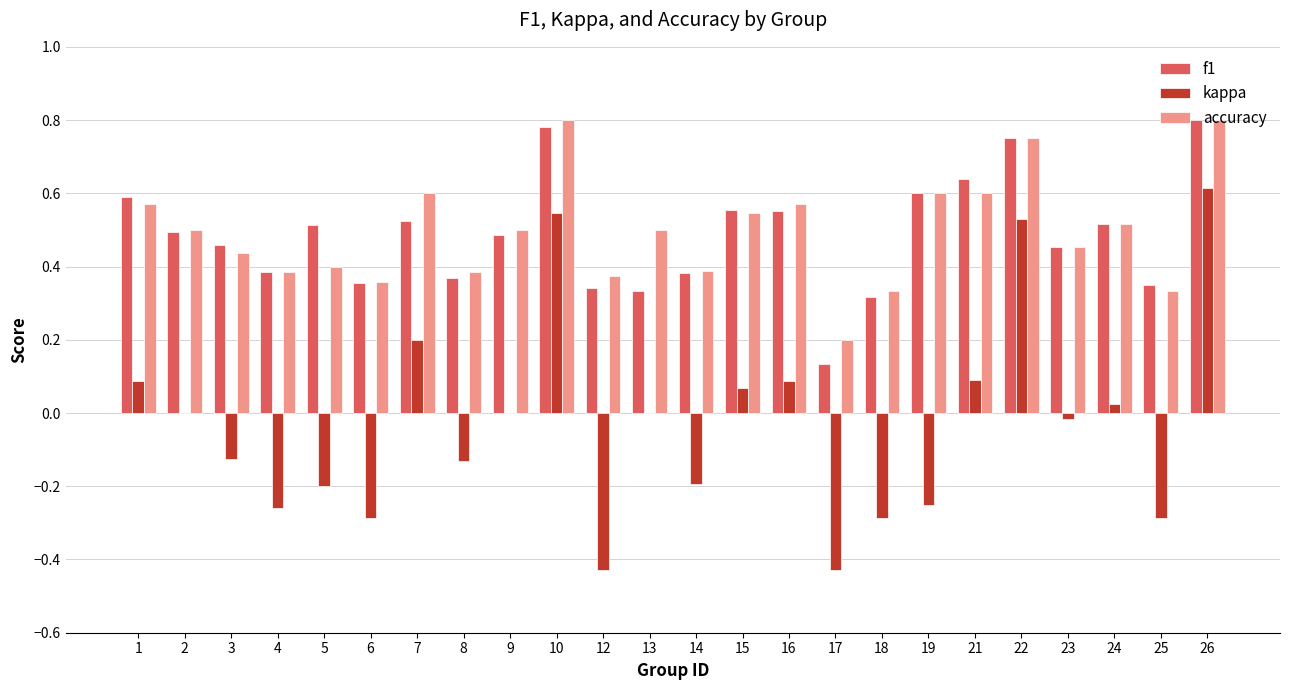

What is the sum of all kappa values?

-0.6